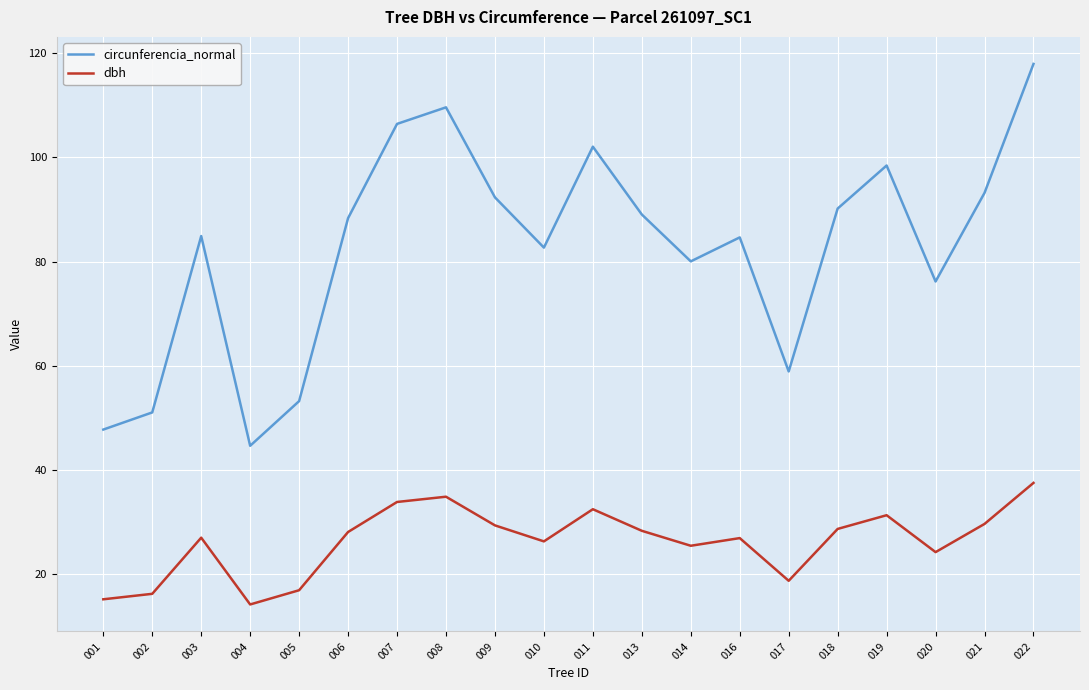

Is the value of circunferencia_normal at 010 greater than the value of dbh at 021?

Yes